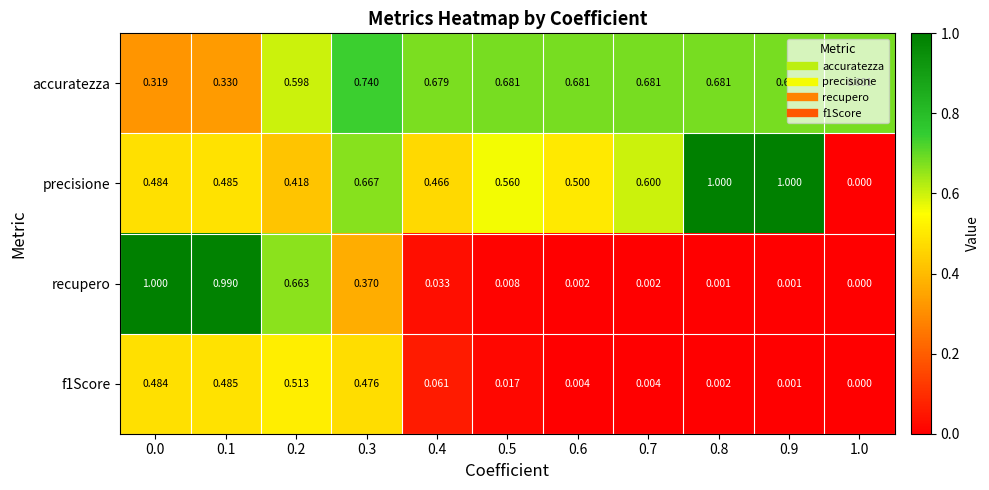

How many distinct data groups are displayed?

4